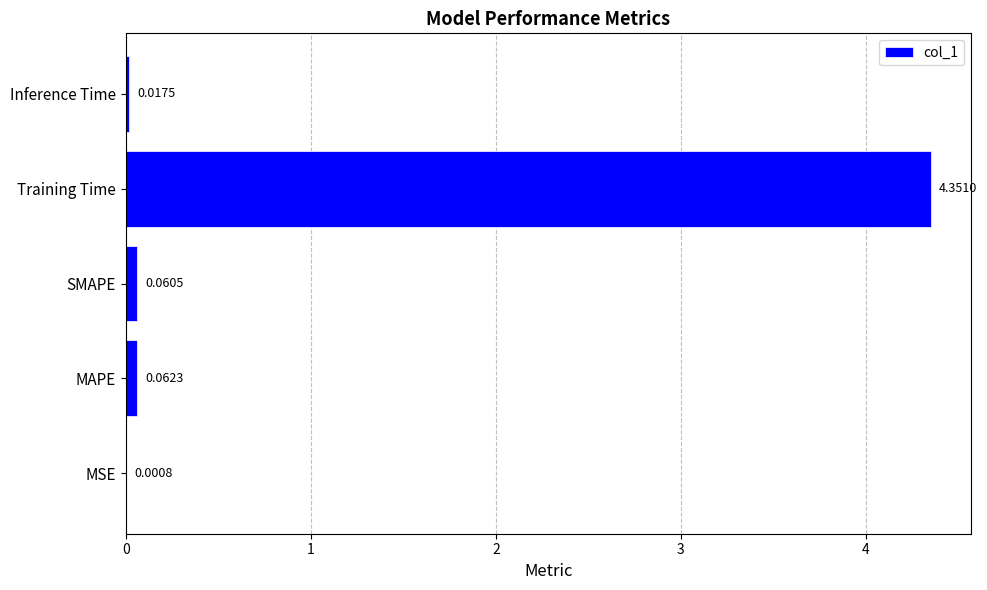

Which category has the highest value across all series?

Training Time